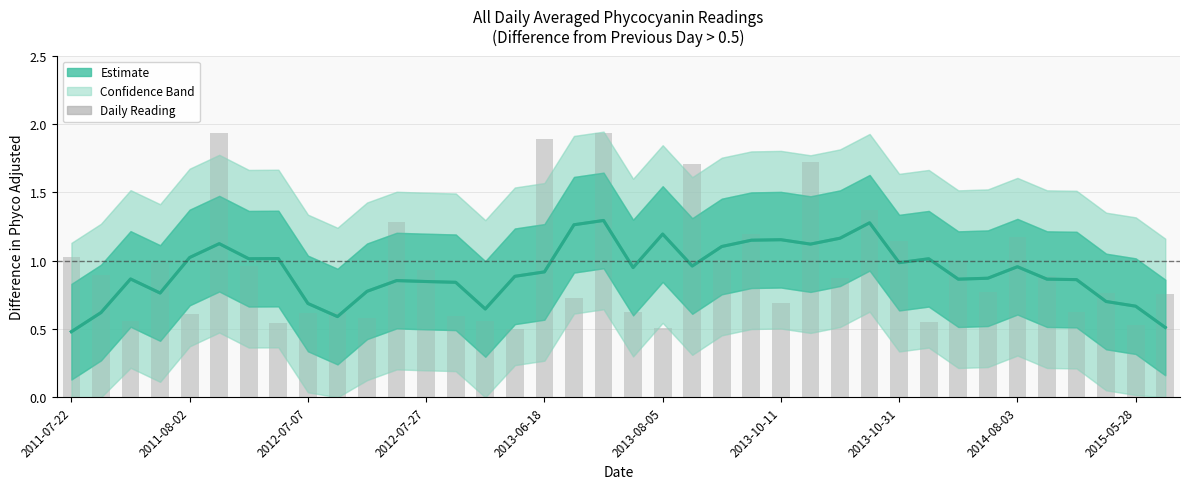

What is the difference between the second highest and second lowest values?

0.8